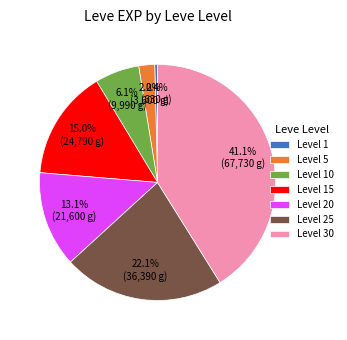

Is there any slice that represents more than half of the pie?

No